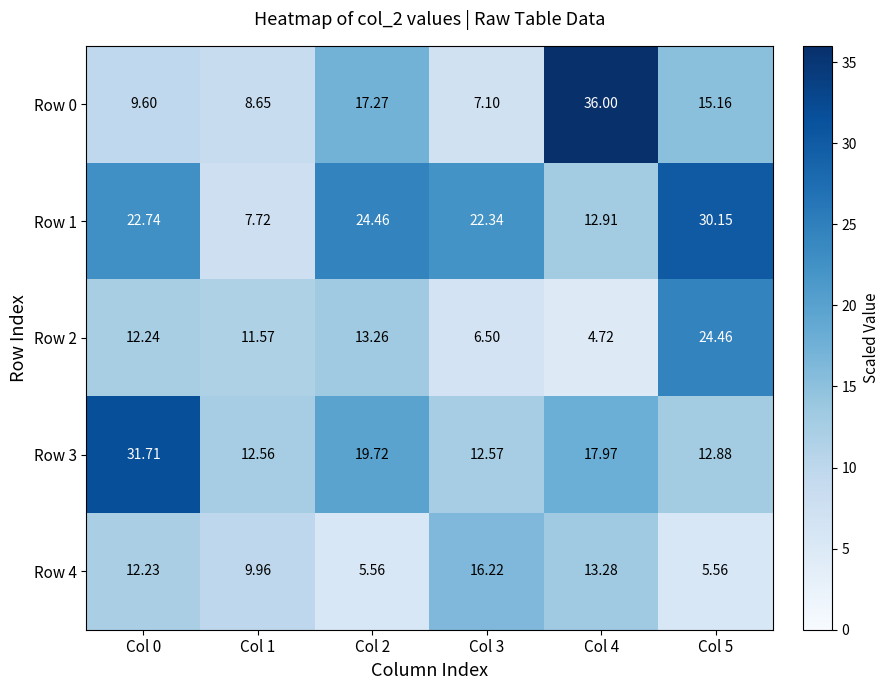

Which has a higher value, Col 1 or Col 3?

Col 1